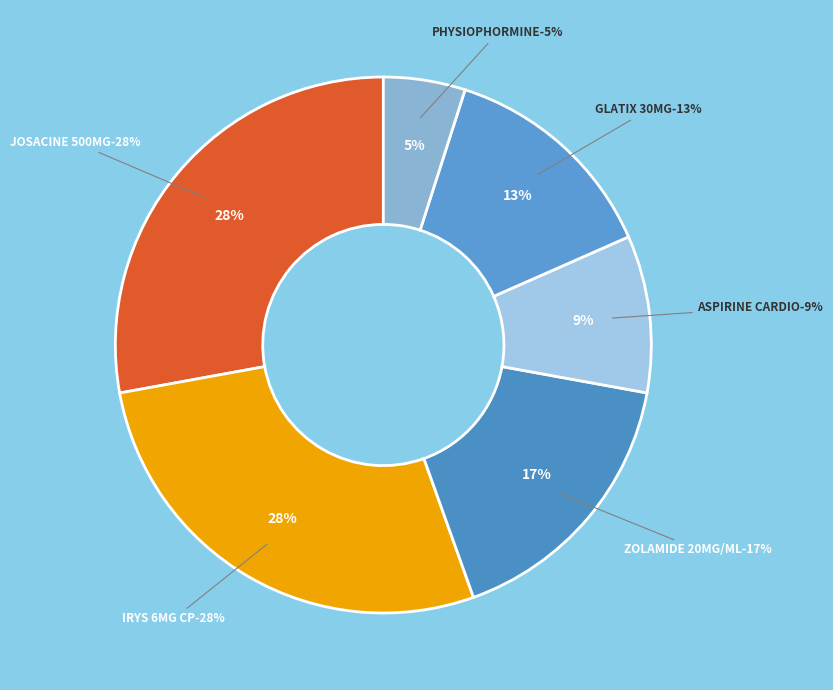

Which category has the smallest portion of the pie?

PHYSIOPHORMINE 1000MG CP B/30